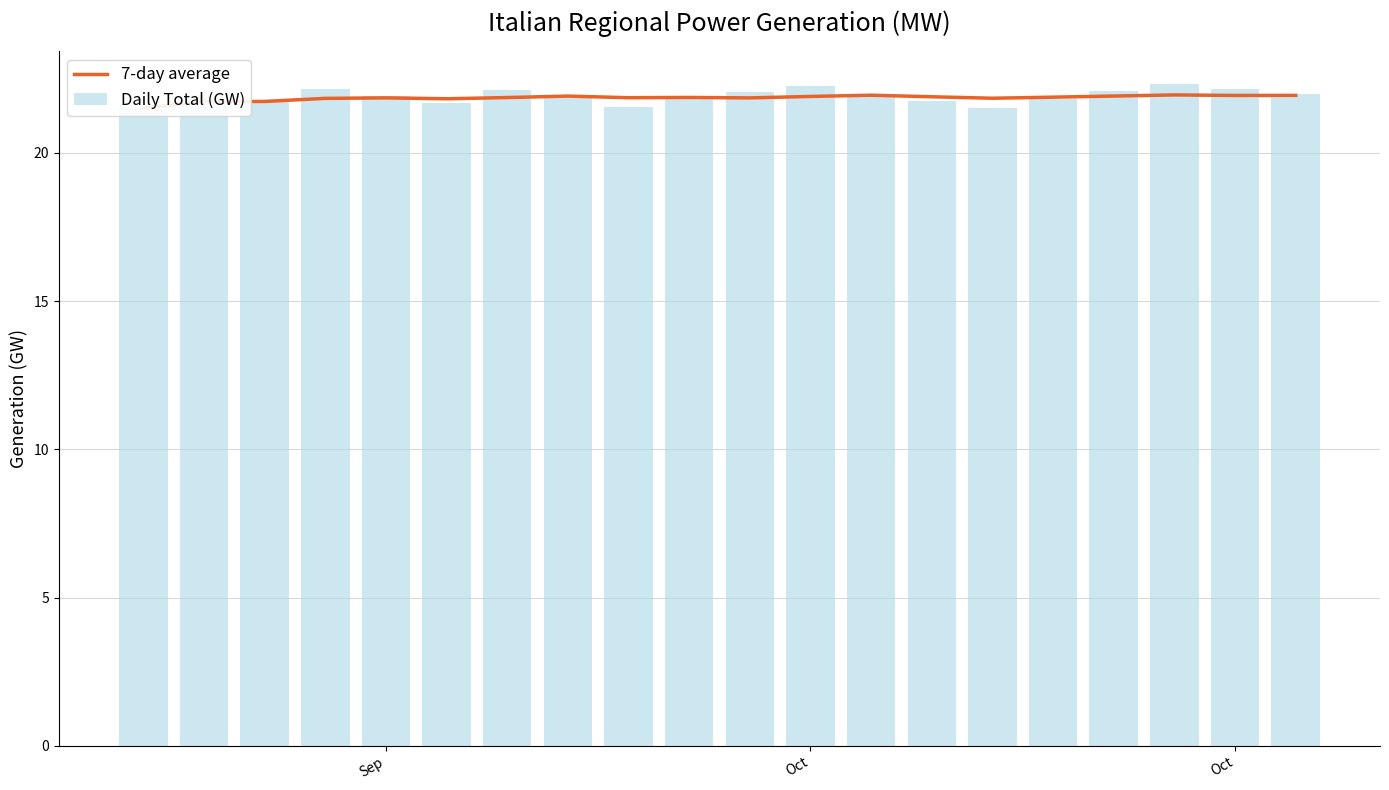

What is the value of the Daily Total (GW) bar at the 17th from the left?

22.1